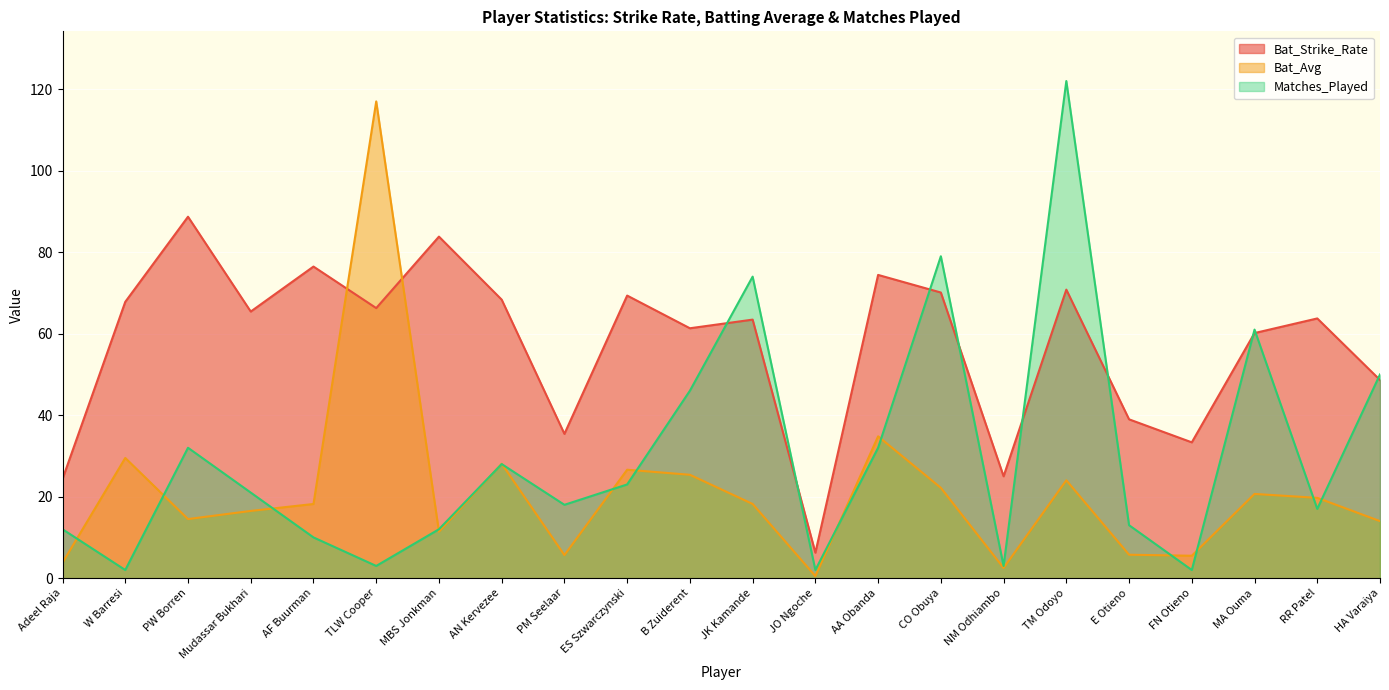

What is the label of the 16th point from the left?

NM Odhiambo